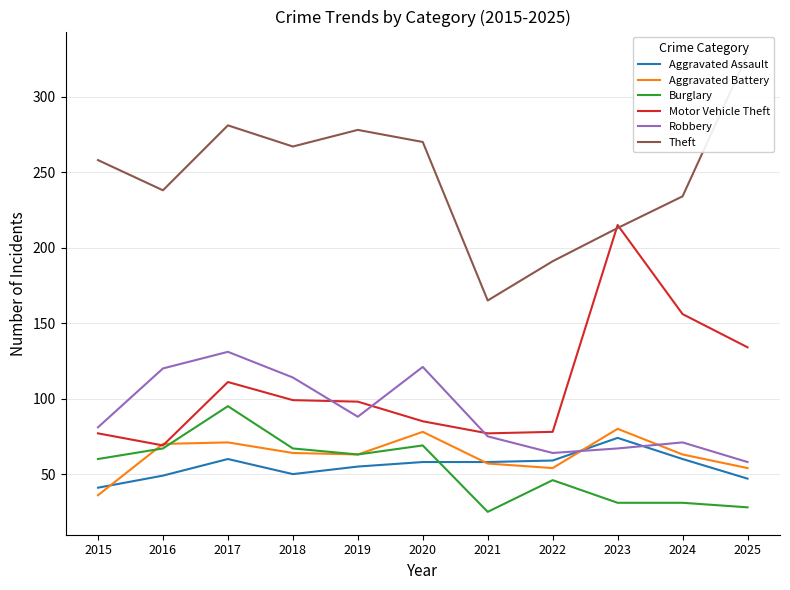

Which series ends up on top after the final intersection of Motor Vehicle Theft and Aggravated Battery?

Motor Vehicle Theft